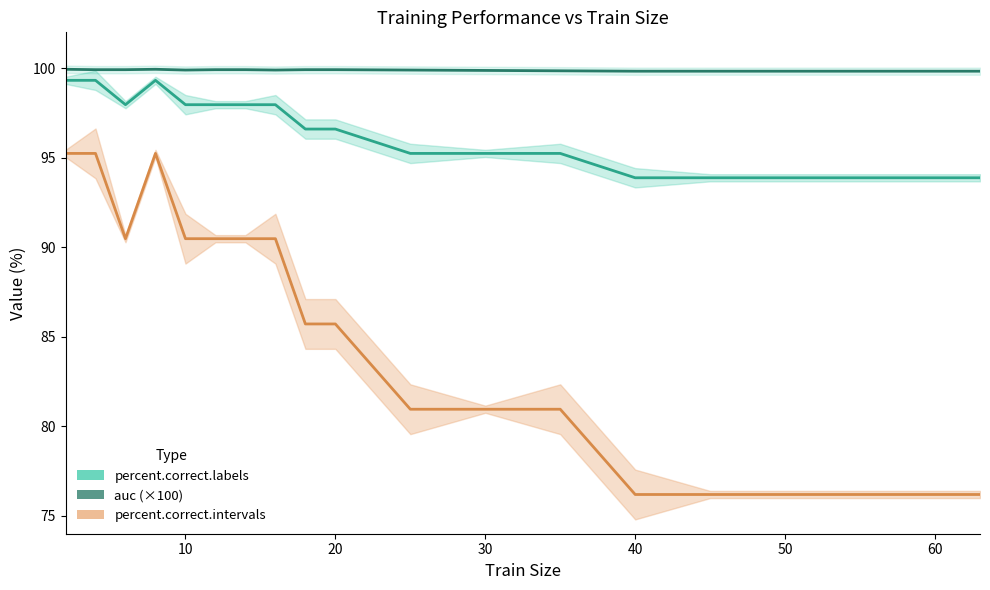

Reading left to right, list all the values displayed in this chart.

percent.correct.intervals: 95.2	95.2	90.5	95.2	90.5	90.5	90.5	90.5	85.7	85.7	81.0	81.0	81.0	76.2	76.2	76.2	76.2	76.2	76.2
percent.correct.labels: 99.3	99.3	98.0	99.3	98.0	98.0	98.0	98.0	96.6	96.6	95.2	95.2	95.2	93.9	93.9	93.9	93.9	93.9	93.9
auc (×100): 99.9	99.9	99.9	99.9	99.9	99.9	99.9	99.9	99.9	99.9	99.9	99.9	99.9	99.8	99.8	99.8	99.8	99.8	99.8